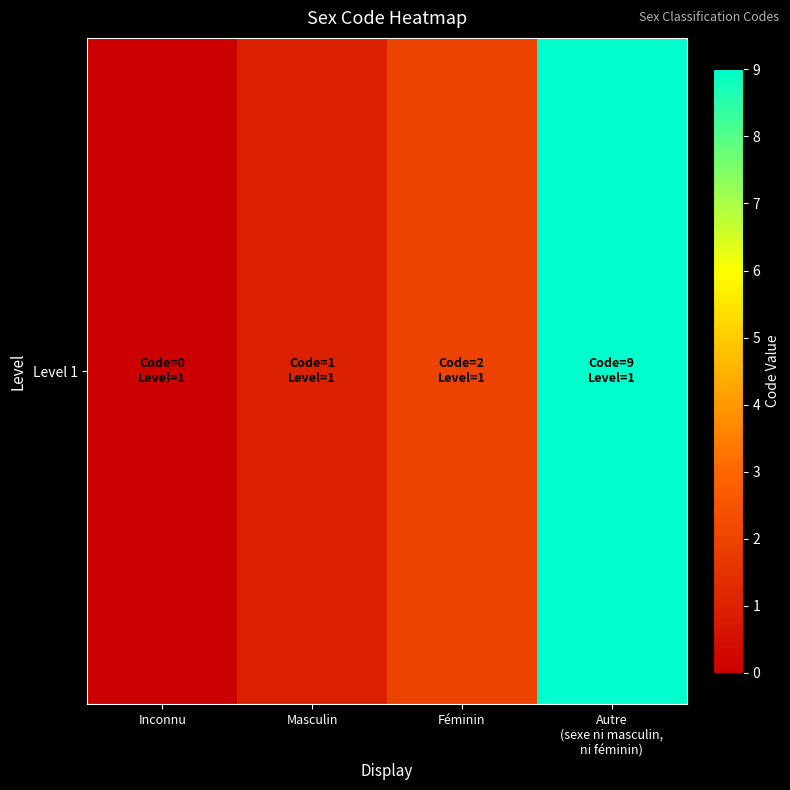

What is the difference between the values at Inconnu and Féminin?

2